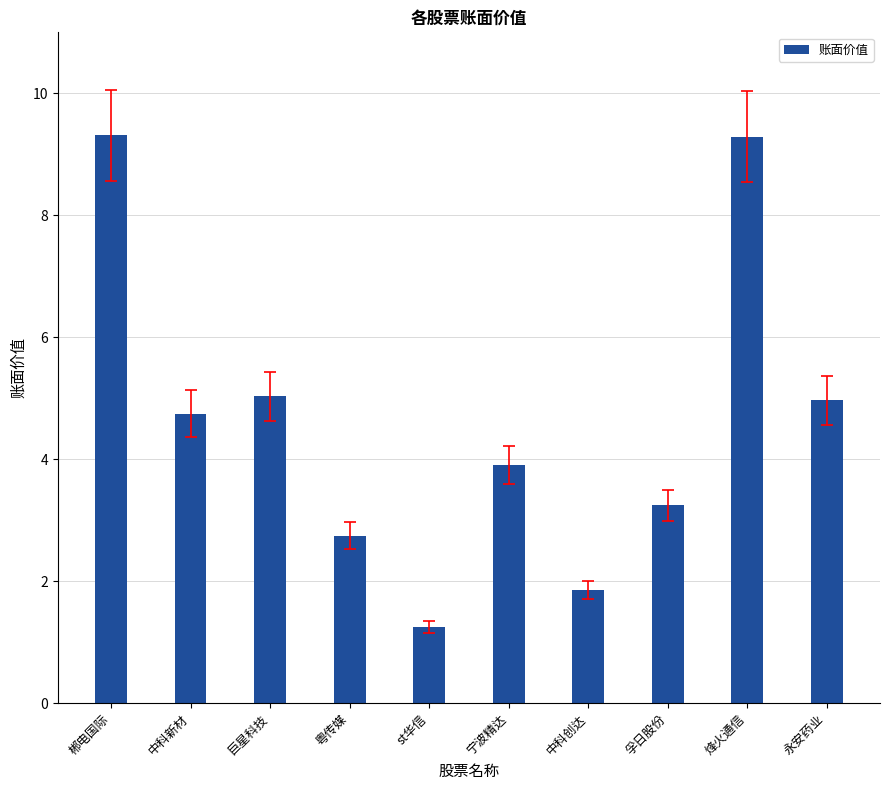

True or false: the data shows 16.7 at 烽火通信.

False